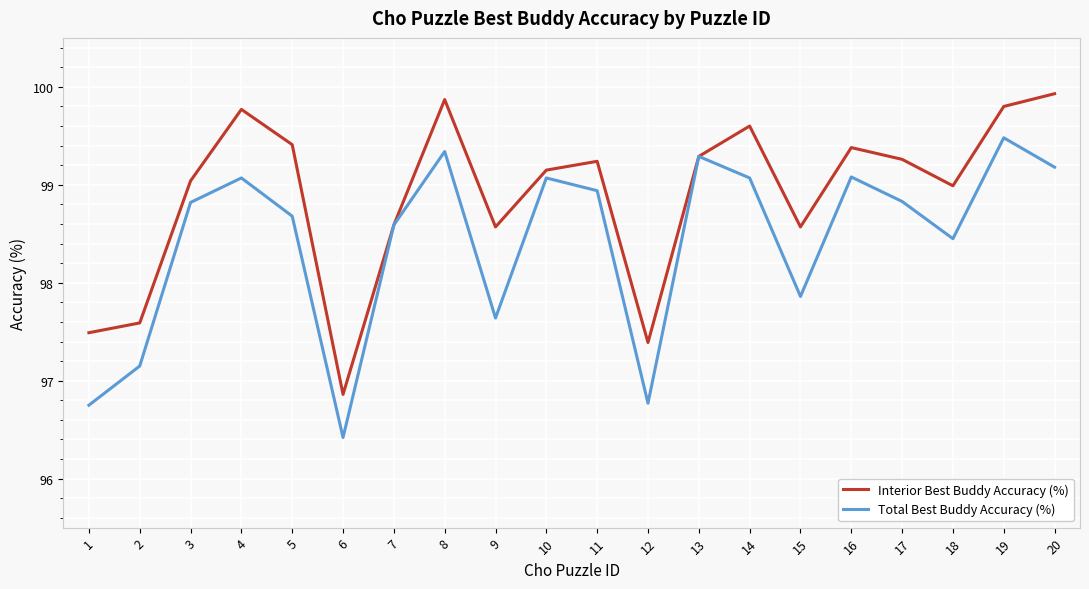

What is the sum of the Total Best Buddy Accuracy (%) values at 13 and 7?

197.9